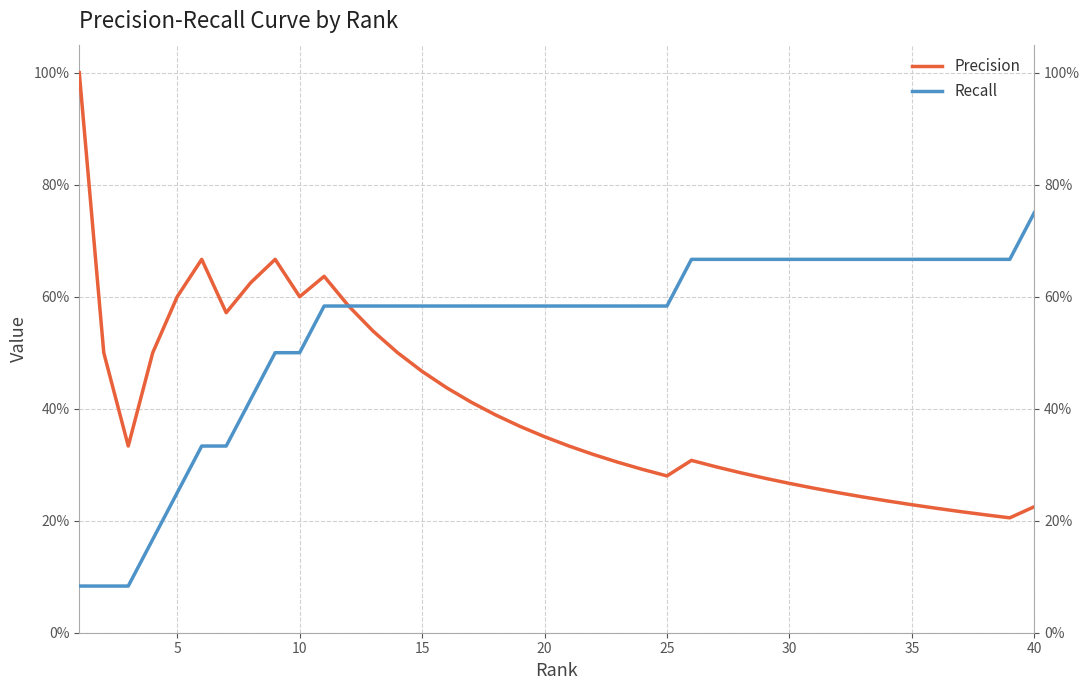

How many lines are shown in the chart?

2